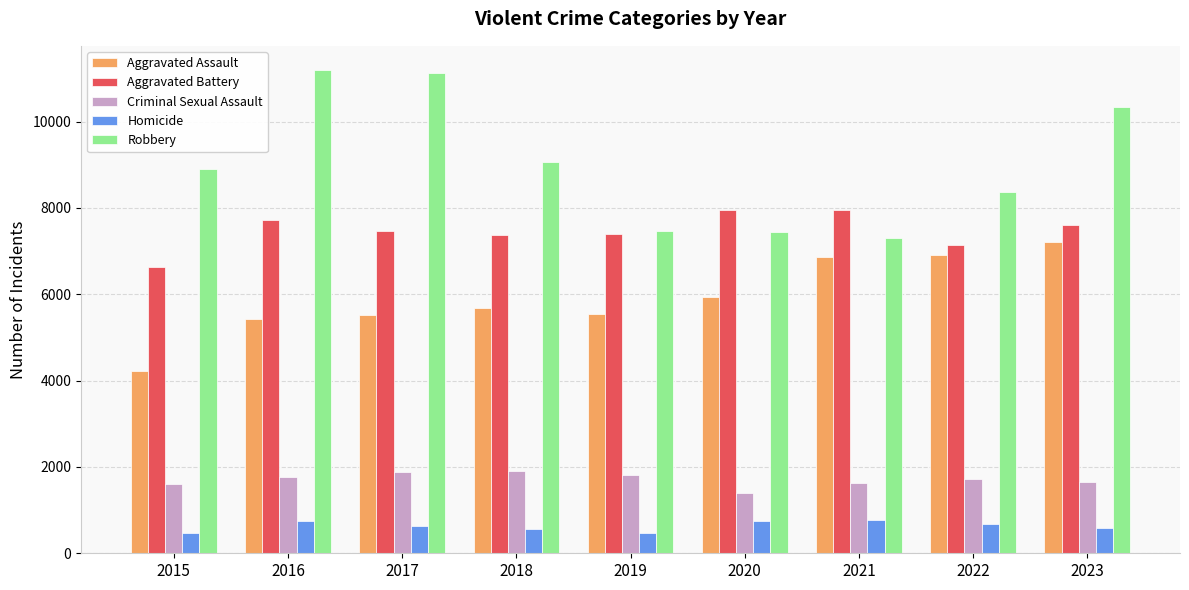

What is the difference between the Aggravated Battery values at 2019 and 2017?

61